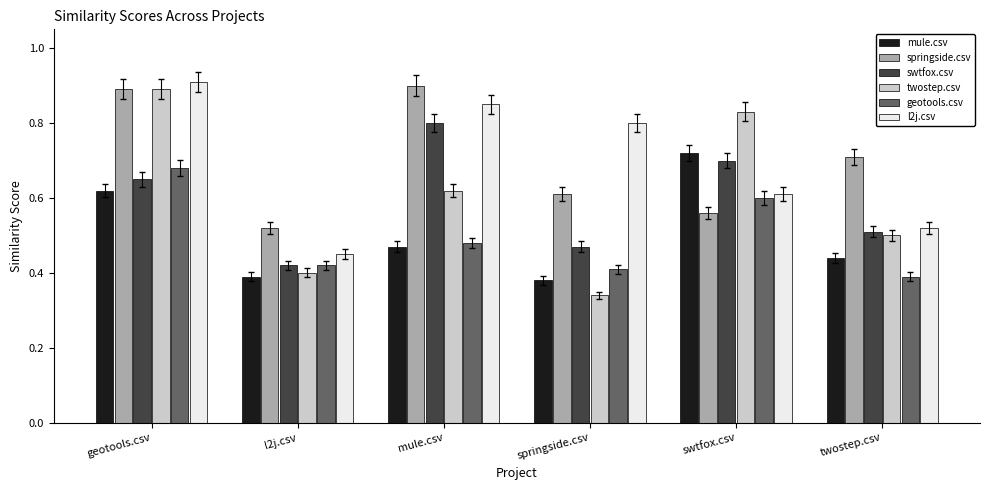

At how many categories does at least one series exceed 0?

6